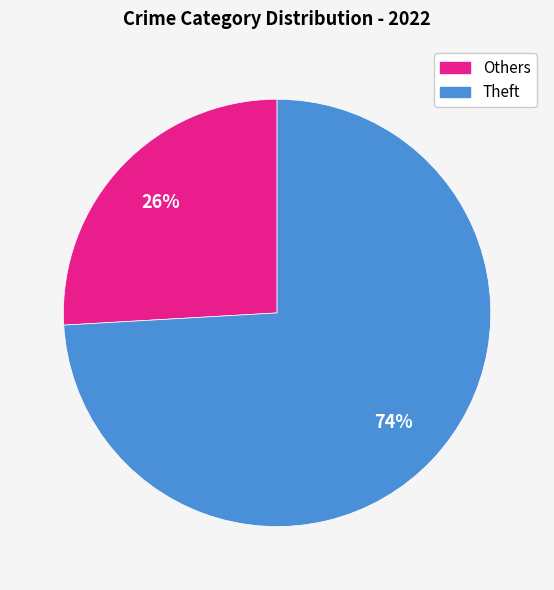

How many slices are in this pie chart?

2